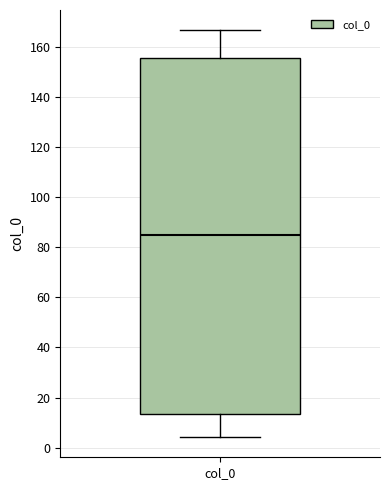

Transcribe this box plot: give where the median line is, the range the box spans, and where the two whiskers end, as read against the y-axis. The values are not printed on the chart, so give them approximately, as read against the axis.

median 86, box 14 to 156, whiskers 4 to 166